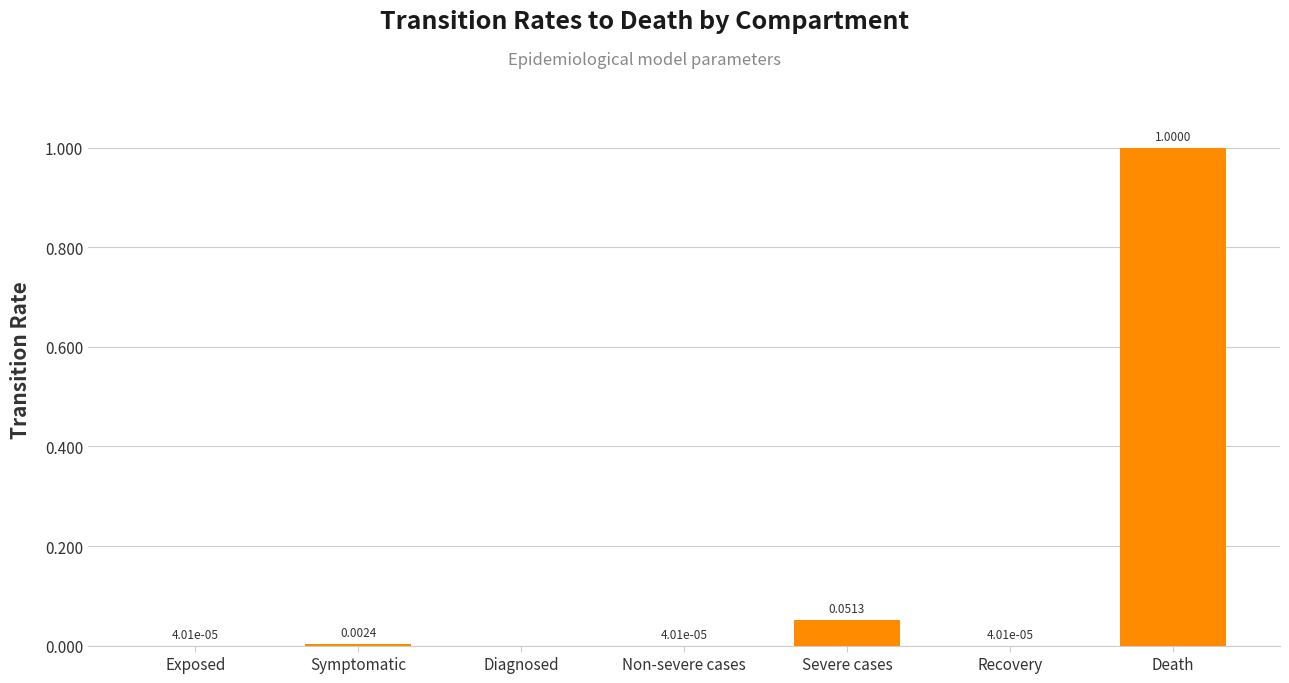

What is the maximum value shown in the chart?

1.0